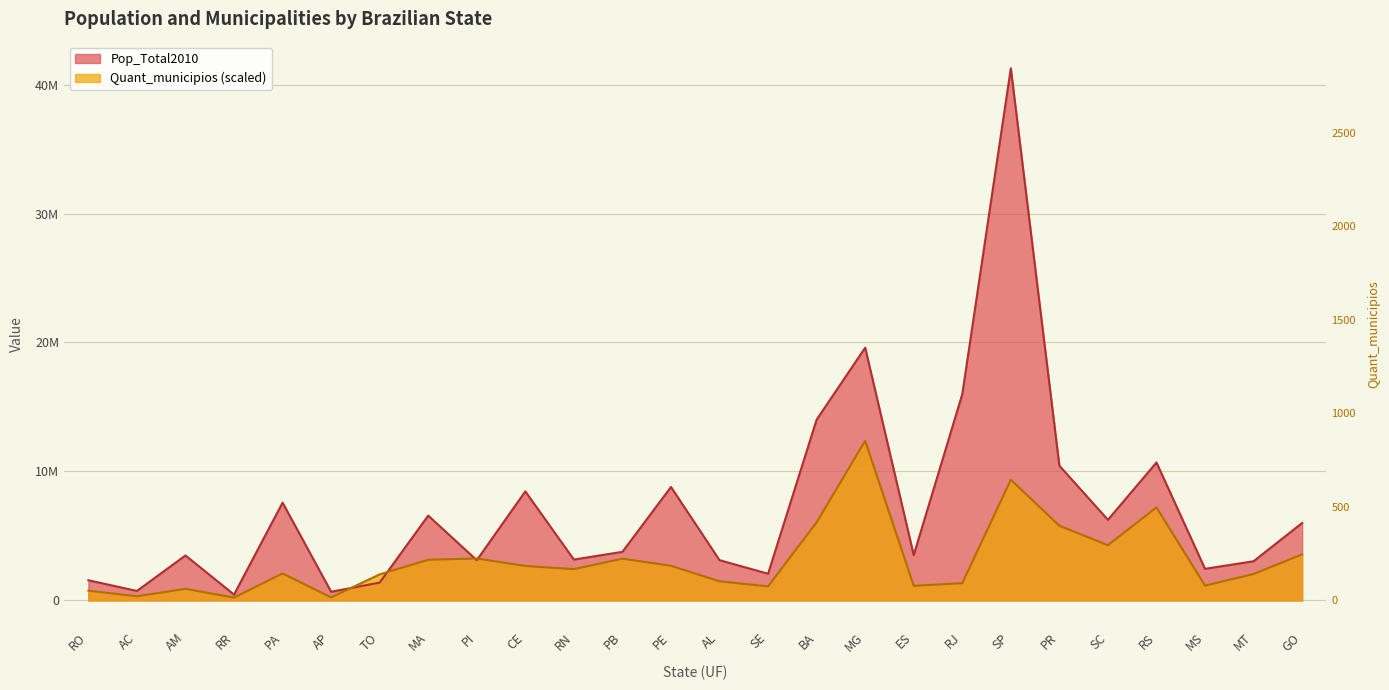

What is the total value across all series at MT?

5081301.4